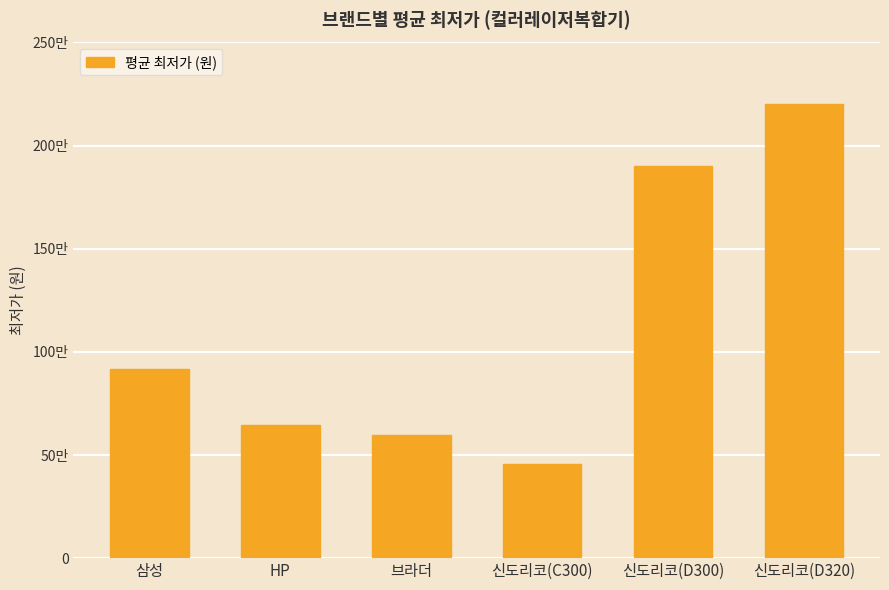

Which has a higher value, HP or 삼성?

삼성